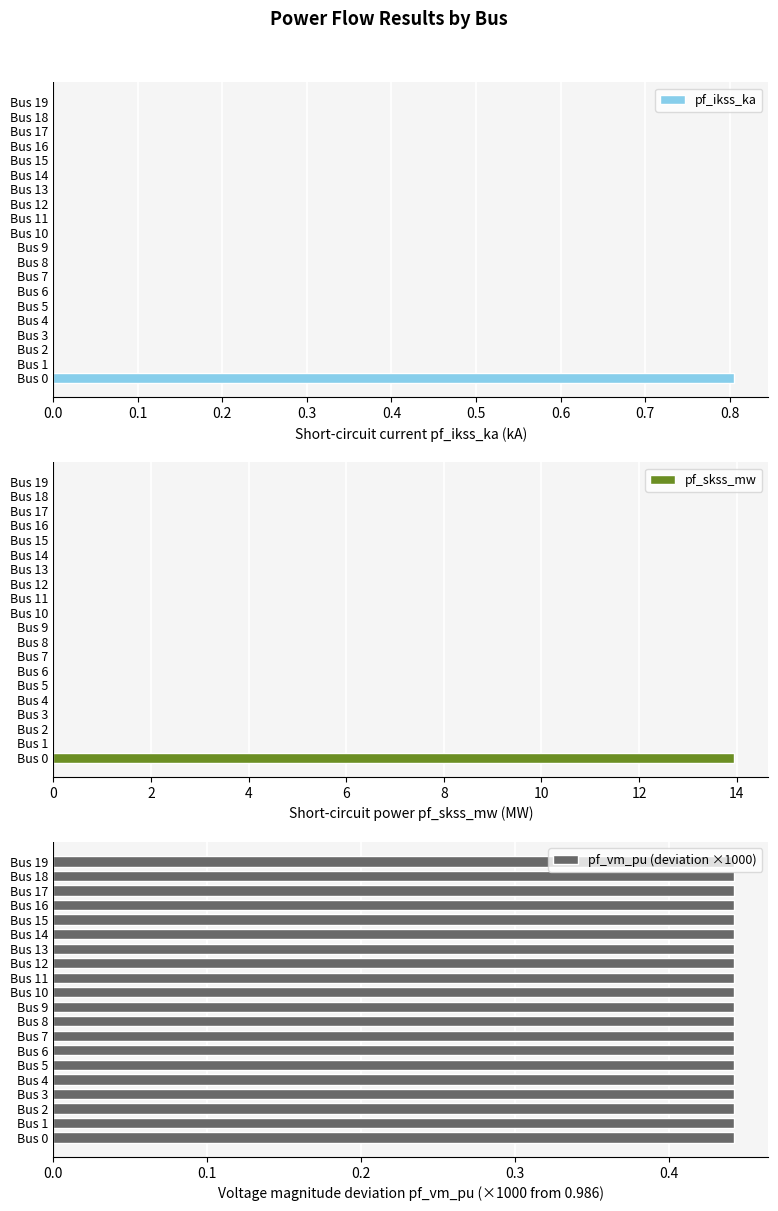

The pf_ikss_ka series shows 0.0 at Bus 1. True or false?

True